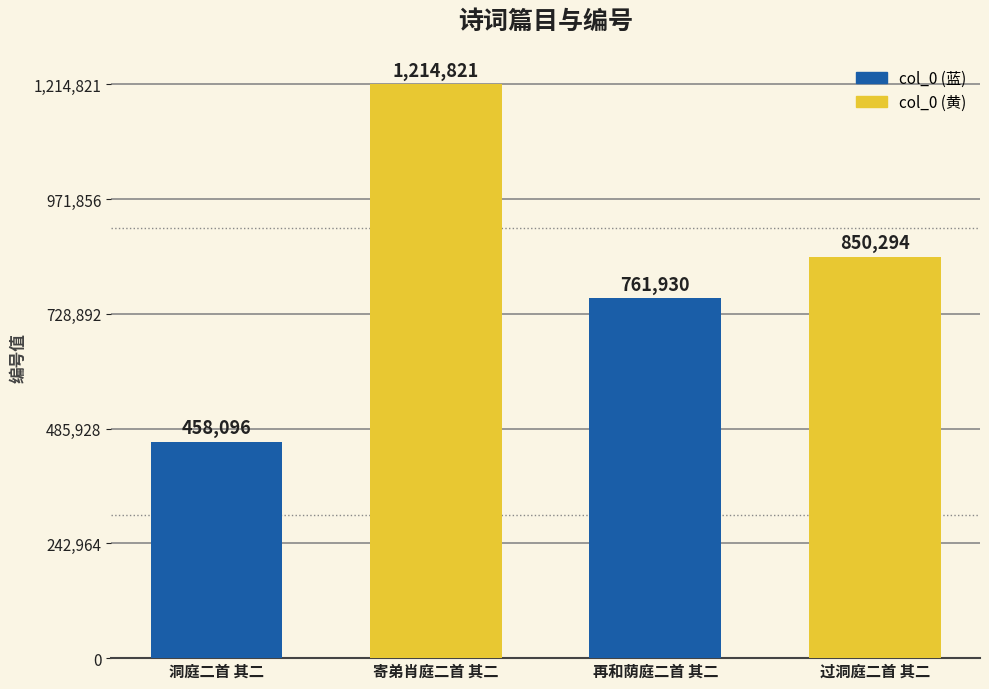

What is the sum of all values?

3285141